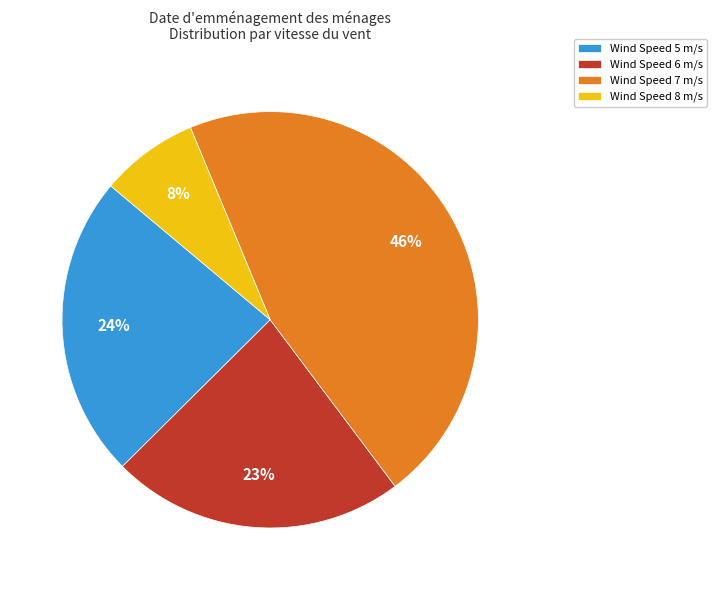

Is there a majority slice in this chart?

No